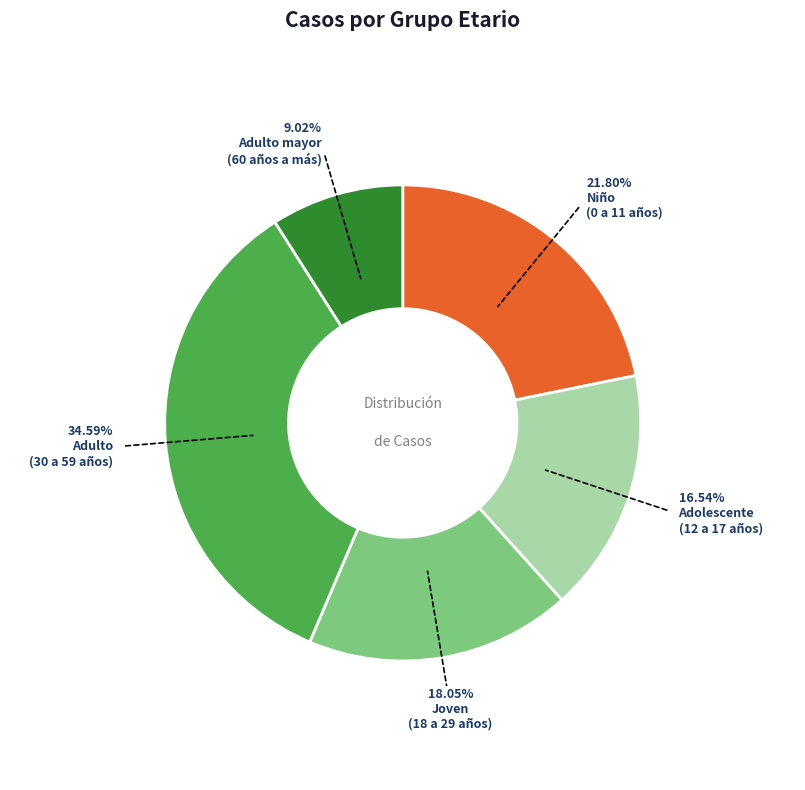

Does any single category account for the majority?

No